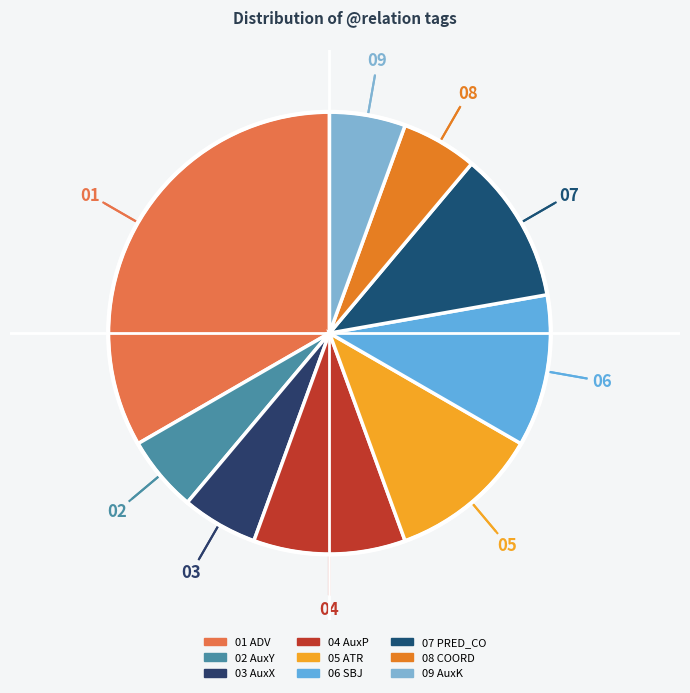

How many slices are in this pie chart?

9